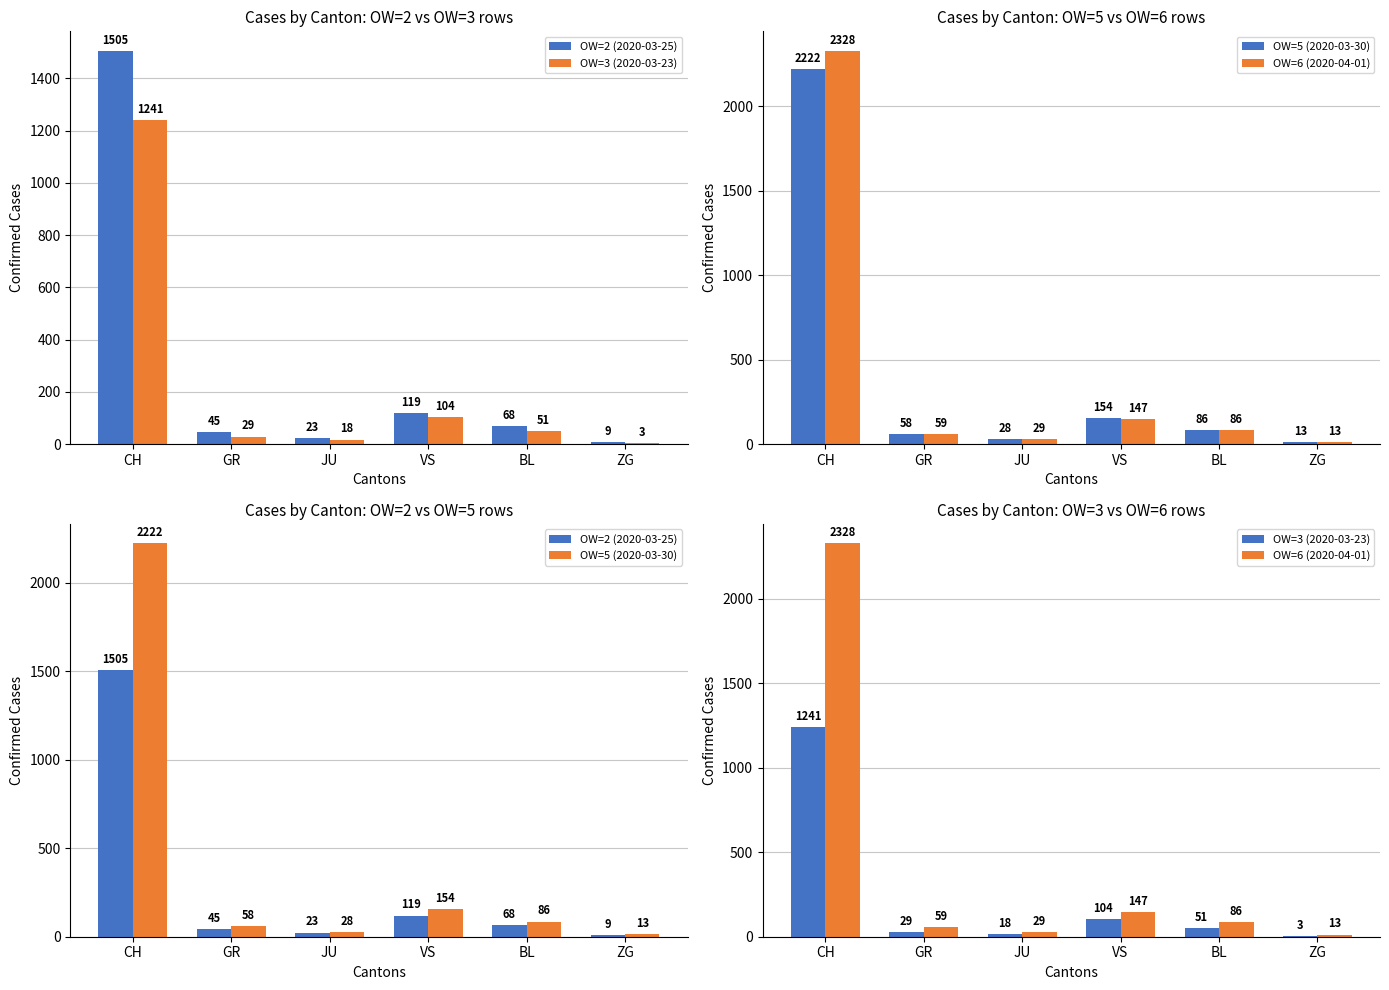

What is the difference between the highest and lowest values at GR?

30